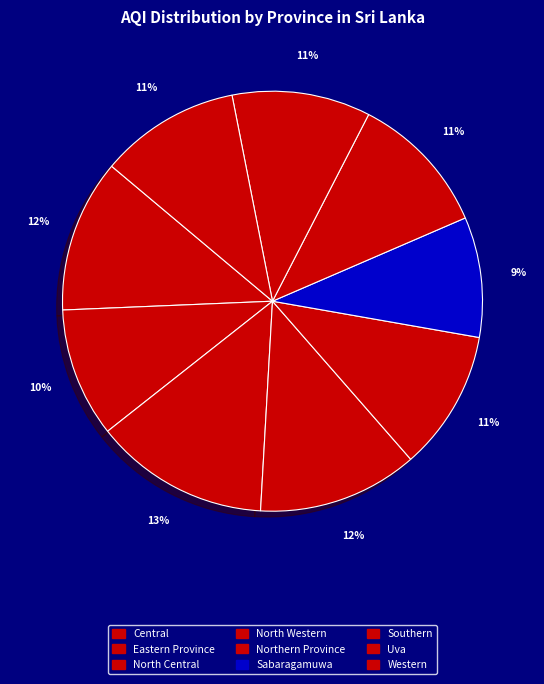

How many slices are in this pie chart?

9